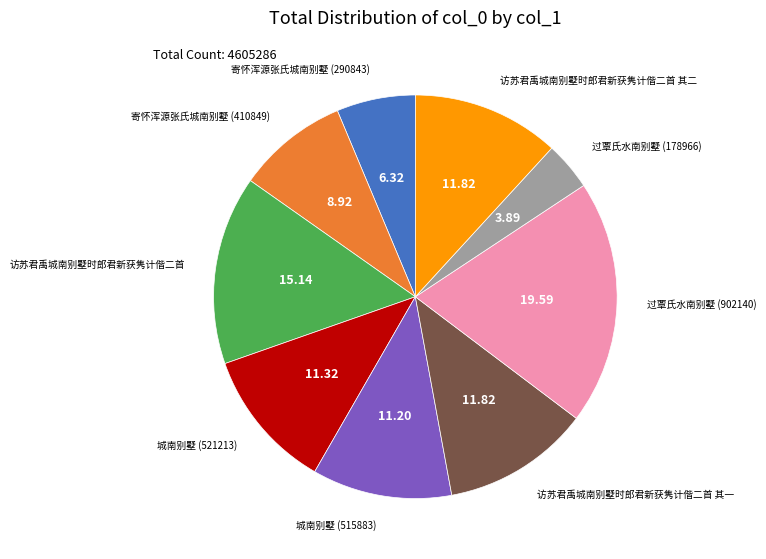

Is 访苏君禹城南别墅时郎君新获隽计偕二首 the majority of the pie?

No